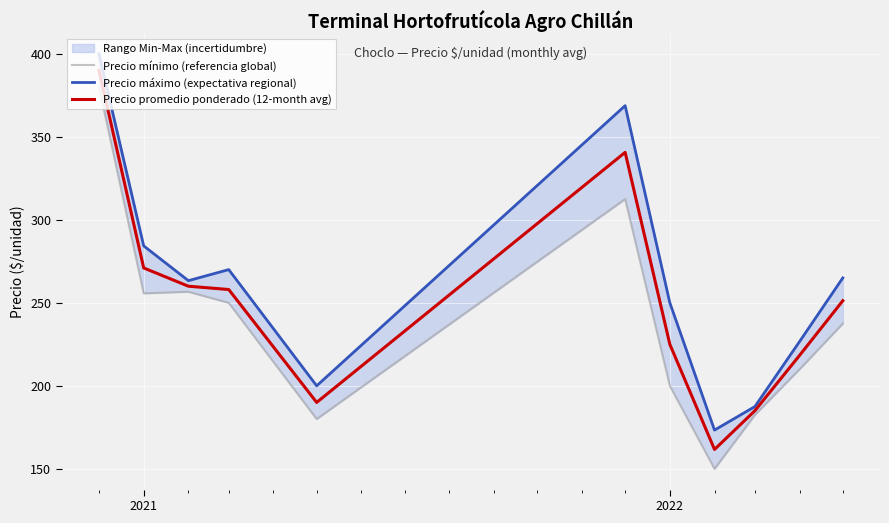

The Precio promedio ponderado (12-month avg) series shows 271.0 at 2021. True or false?

True